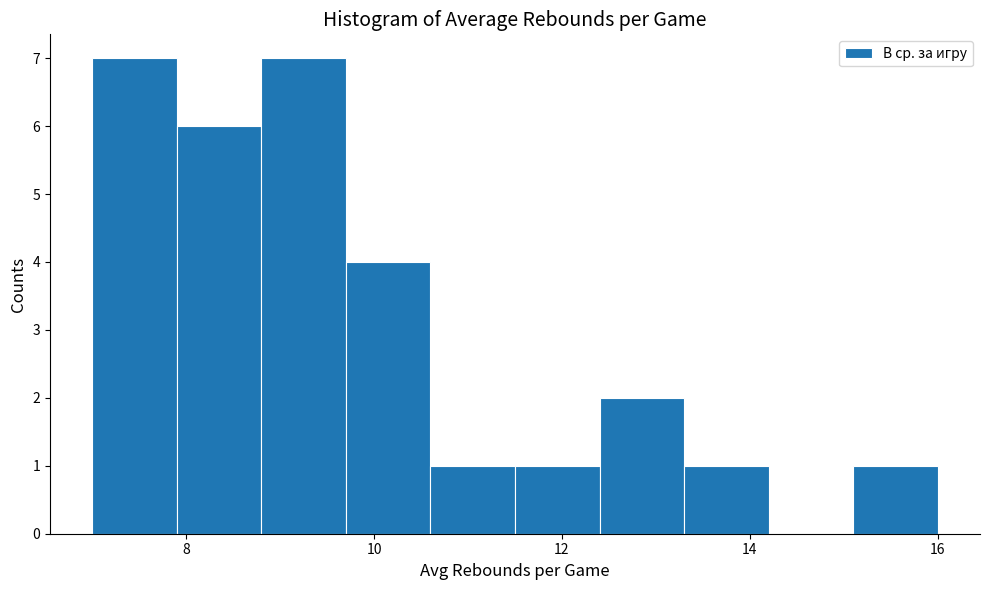

Reading left to right, transcribe this chart: for each bar, give the range it covers on the x-axis and its height. Neither the bar edges nor the heights are printed on the chart, so give them approximately, as read against the axes.

7.0 to 7.9: 7
7.9 to 8.8: 6
8.8 to 9.7: 7
9.7 to 10.6: 4
10.6 to 11.5: 1
11.5 to 12.4: 1
12.4 to 13.3: 2
13.3 to 14.2: 1
14.2 to 15.1: 0
15.1 to 16.0: 1